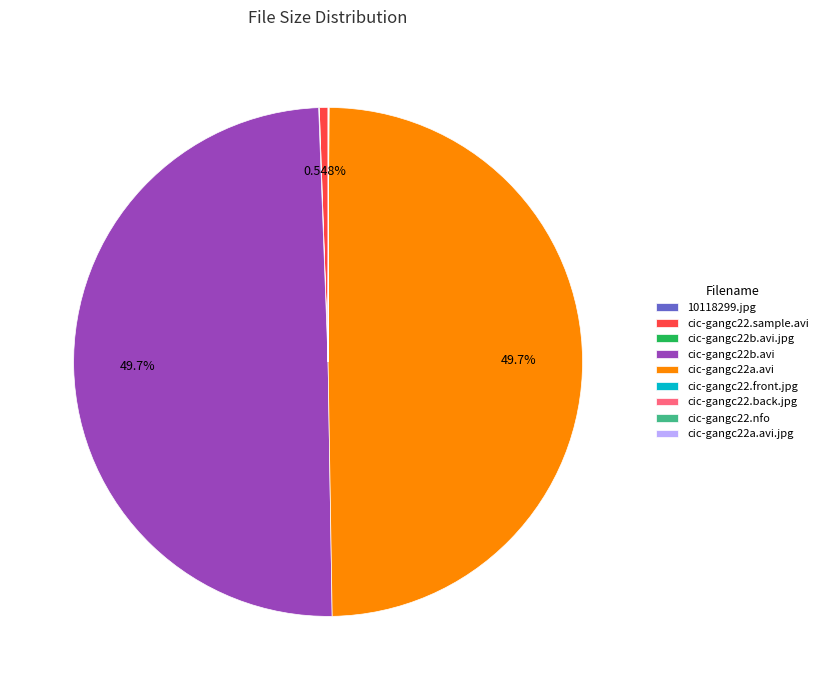

What is the largest slice in the pie chart?

cic-gangc22a.avi